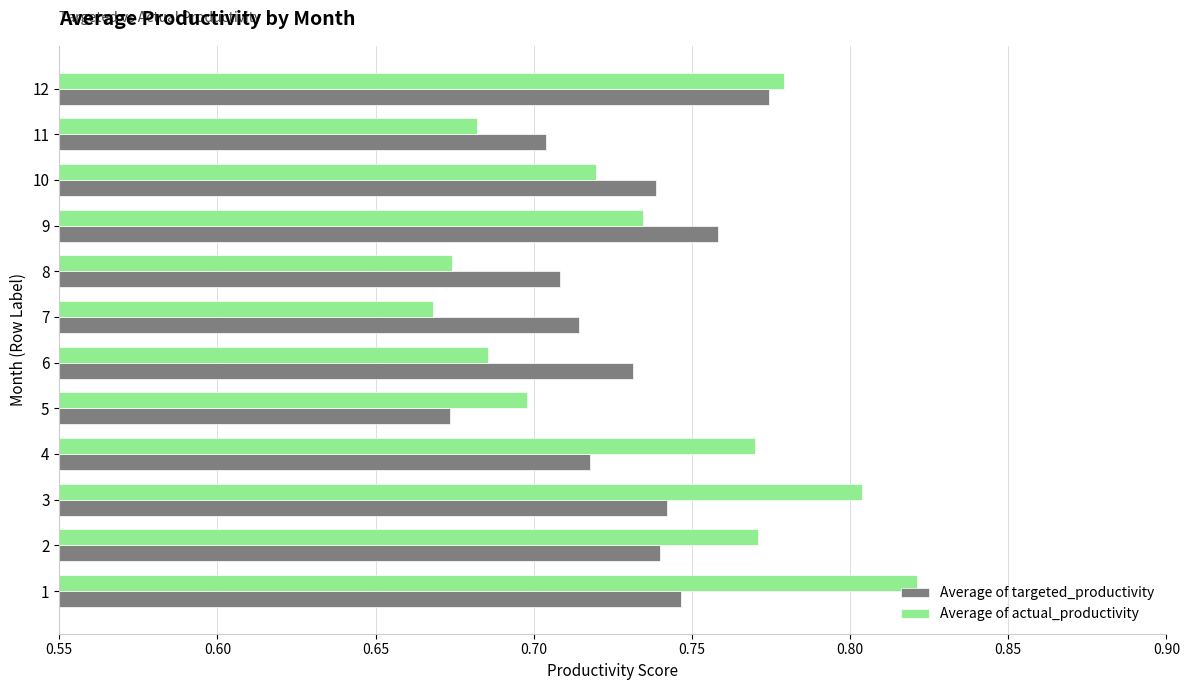

Rank the series by their maximum value, from lowest to highest.

Average of targeted_productivity, Average of actual_productivity